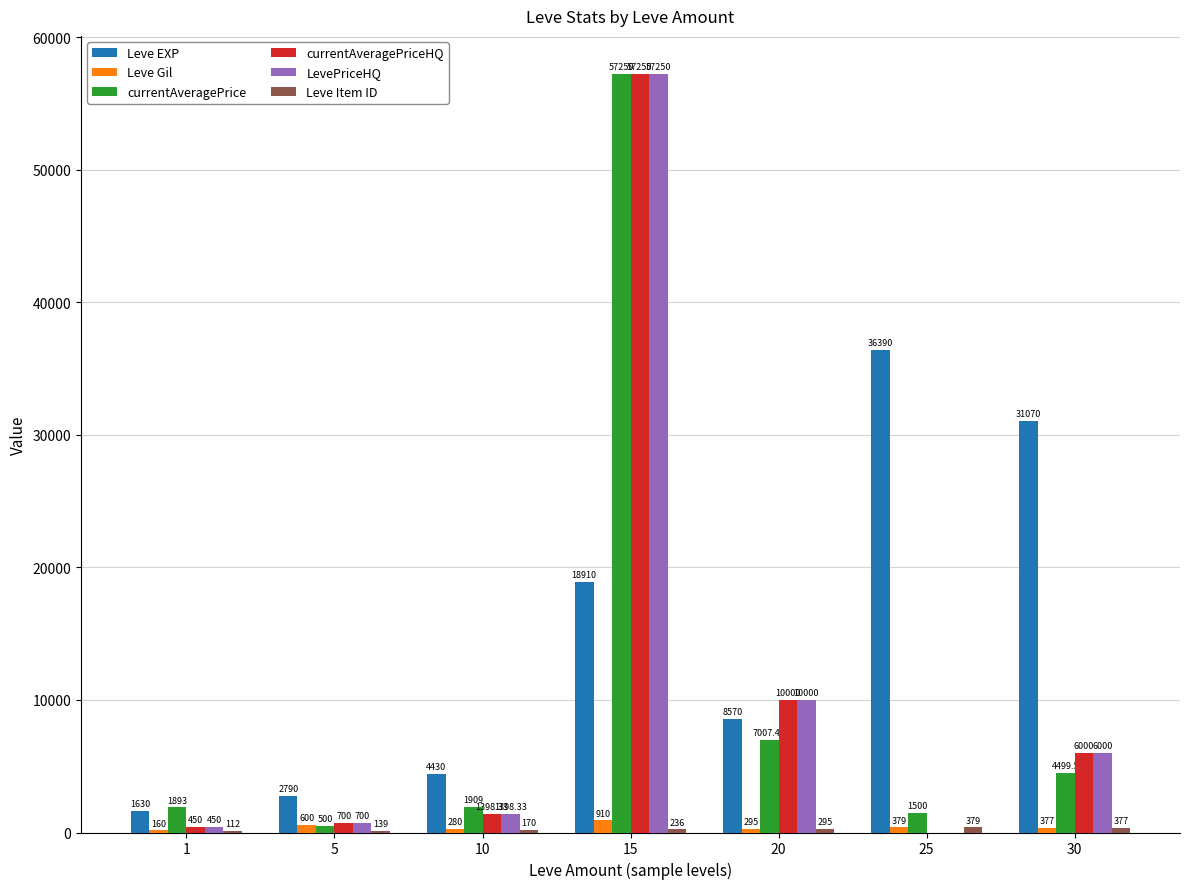

What is the sum of the LevePriceHQ values at 5 and 15?

57950.0